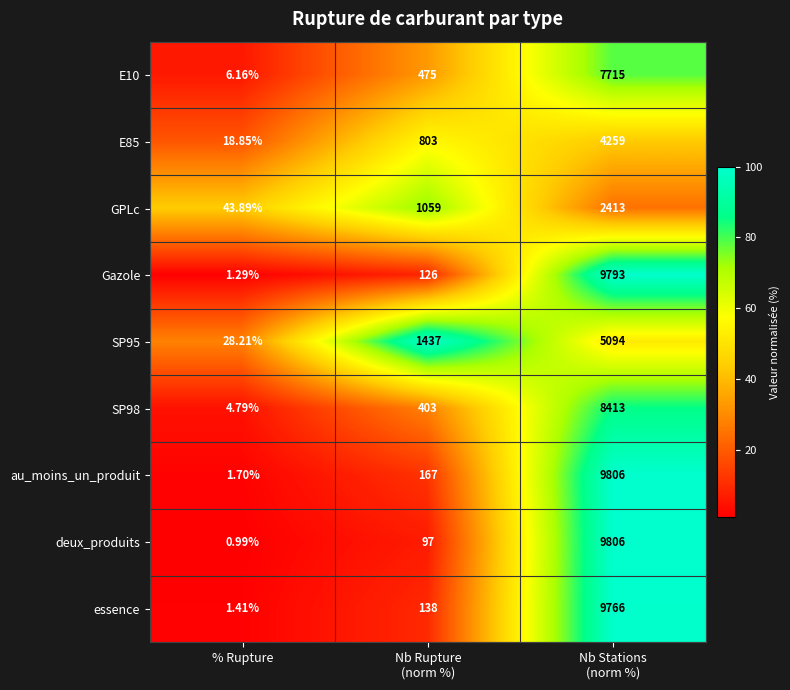

Which series has the largest range (max minus min)?

deux_produits